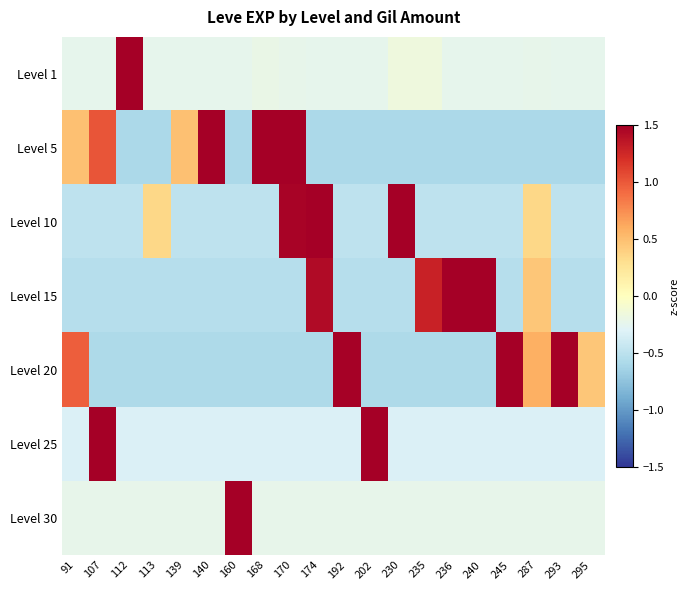

Between 170 and 293, which series saw the biggest shift?

Level 20